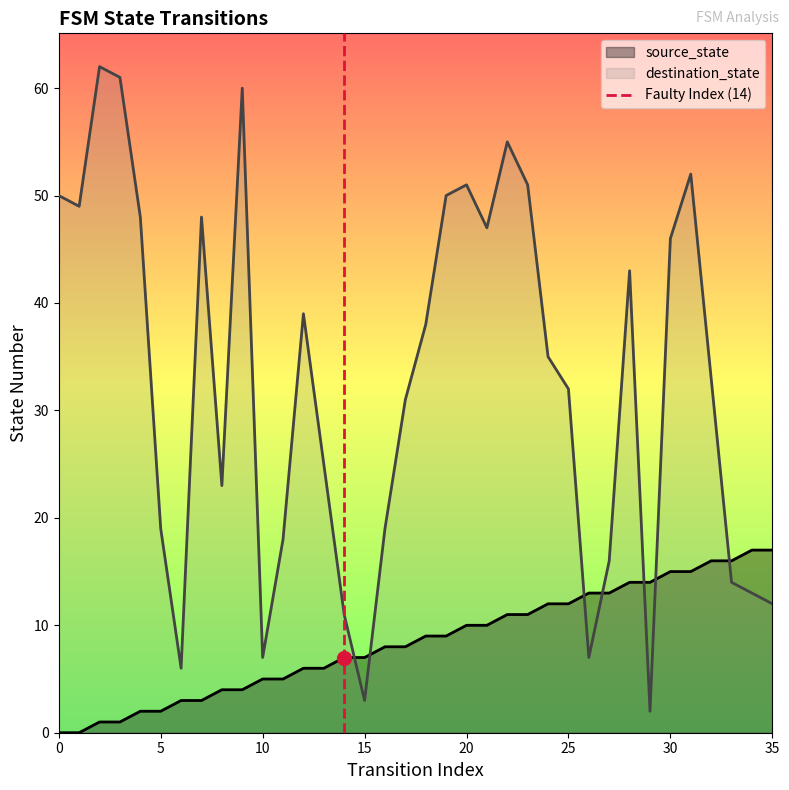

How many intersections are there between source_state and destination_state?

7